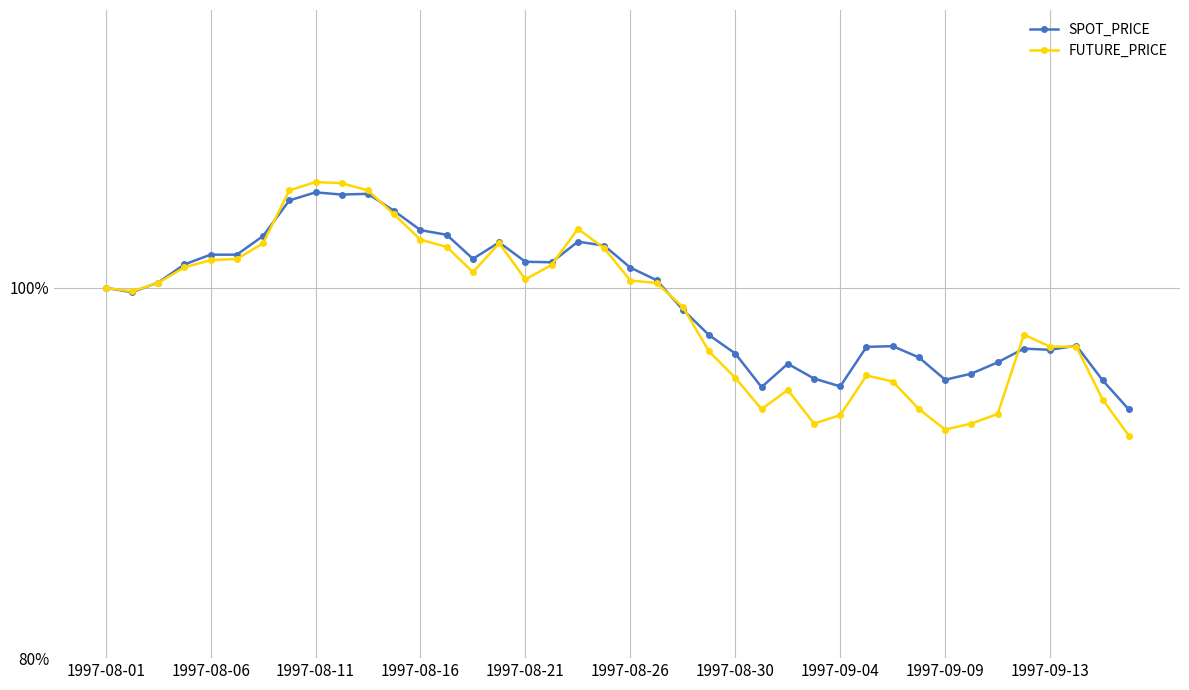

True or false: SPOT_PRICE has more than 2 points higher than both neighbors.

True